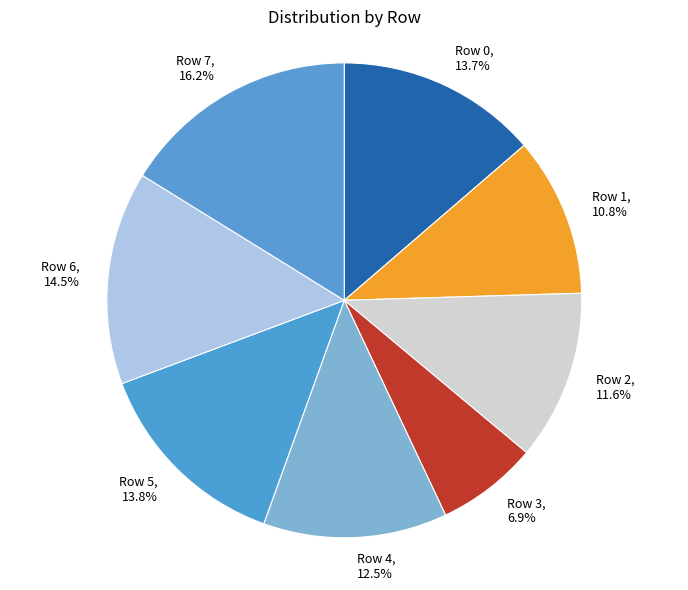

Is Row 1 the majority of the pie?

No